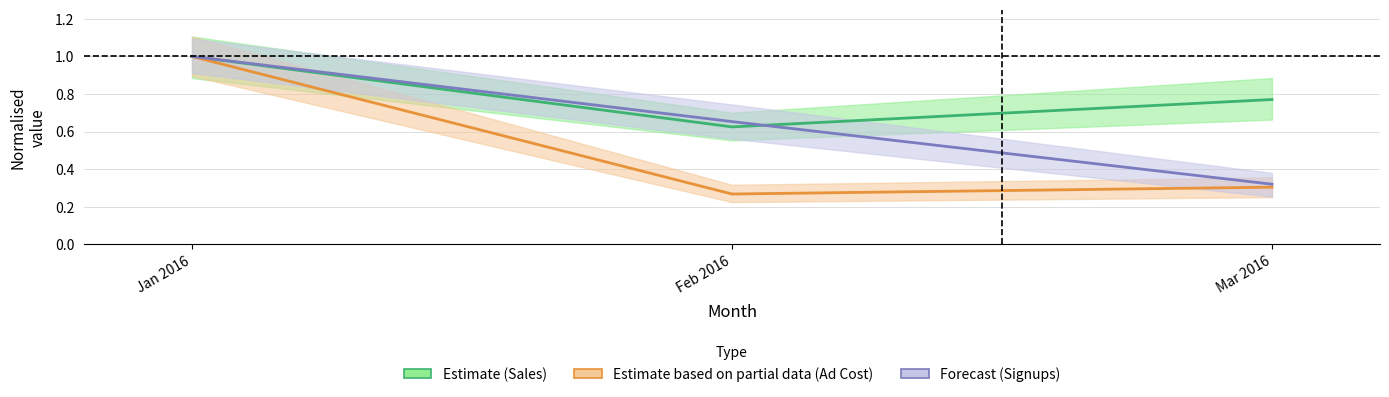

List the series in order of their peak value, lowest first.

Sales (Estimate), Ad Cost (Partial), Signups (Forecast)